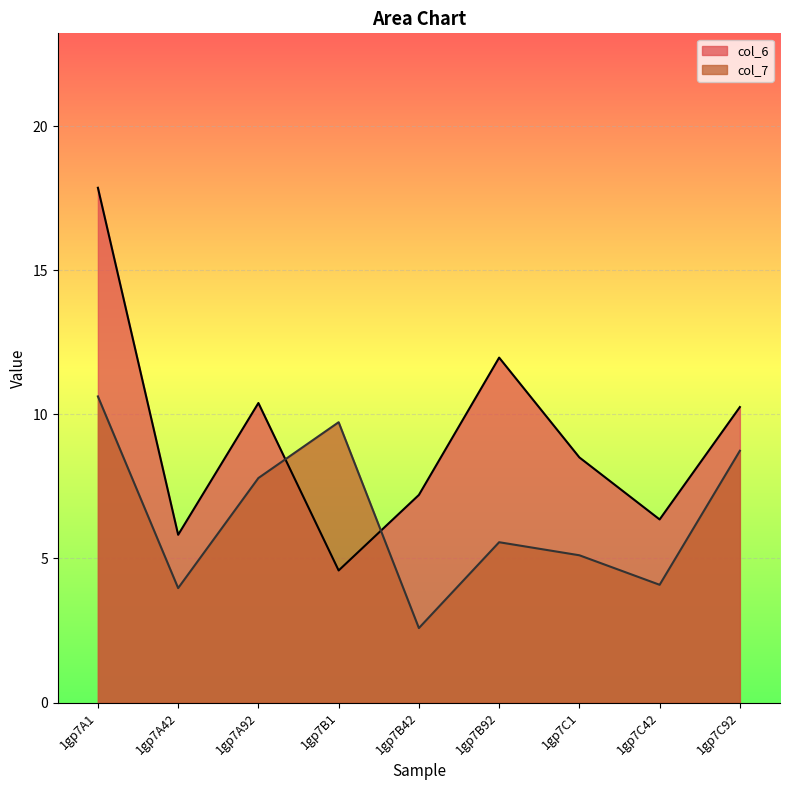

What is the average value of the col_6 series?

9.2